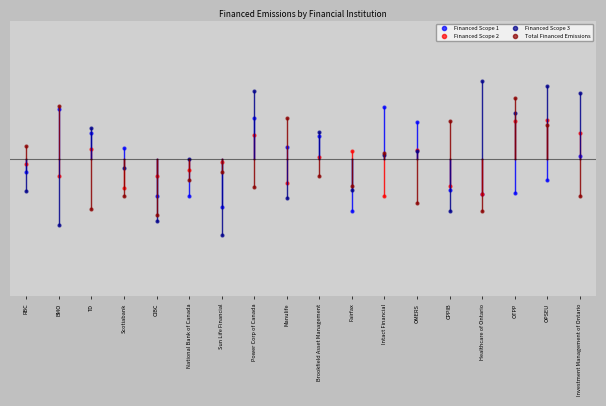

The value of Total Financed Emissions at Intact Financial is 0.1. True or false?

False